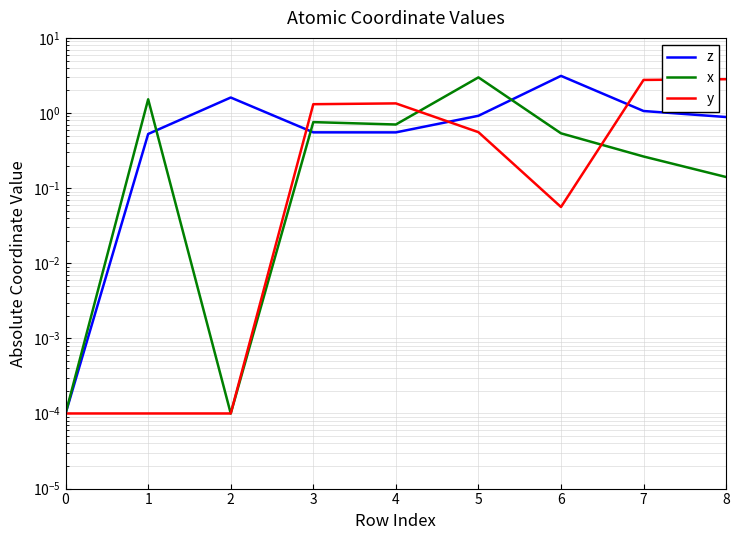

Reading left to right, transcribe all the data shown in this chart.

z: 0.0	0.5	1.6	0.6	0.6	0.9	3.1	1.1	0.9
x: 0.0	1.5	0.0	0.8	0.7	3.0	0.5	0.3	0.1
y: 0.0	0.0	0.0	1.3	1.3	0.6	0.1	2.8	2.8